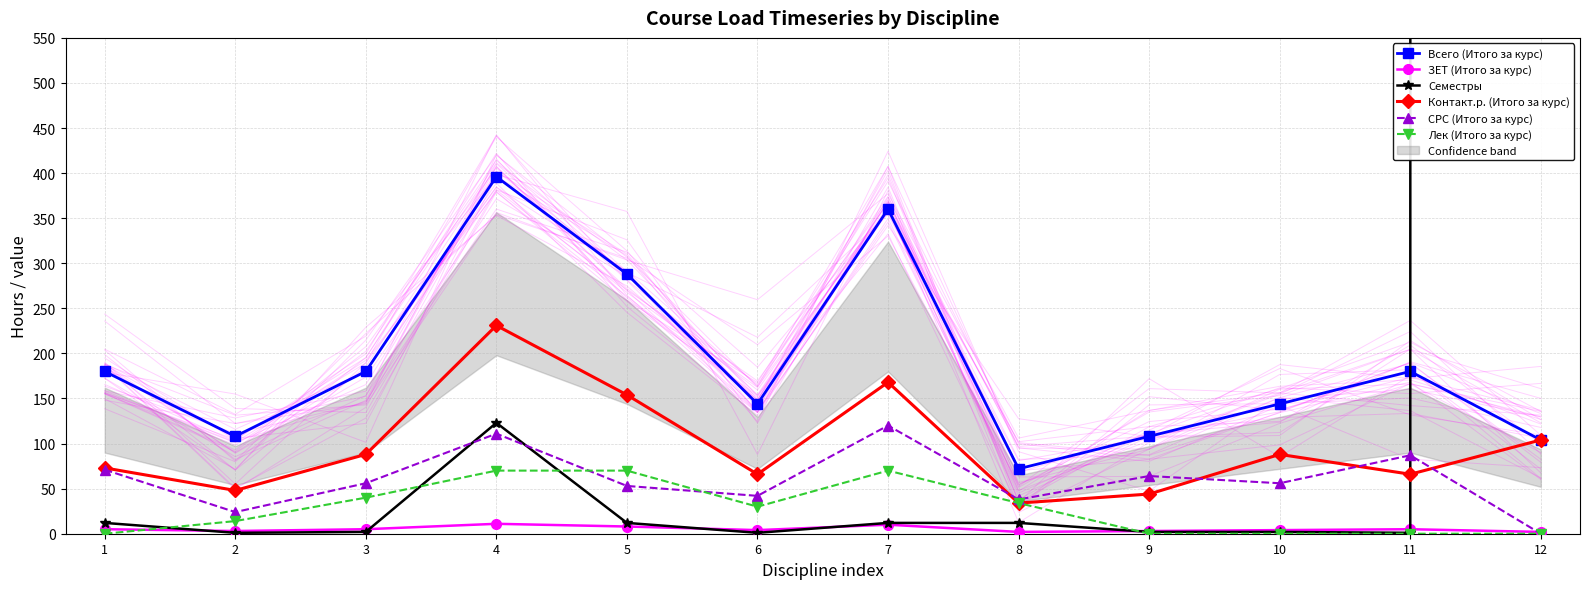

What is the spread (max minus min) of values at 9?

108